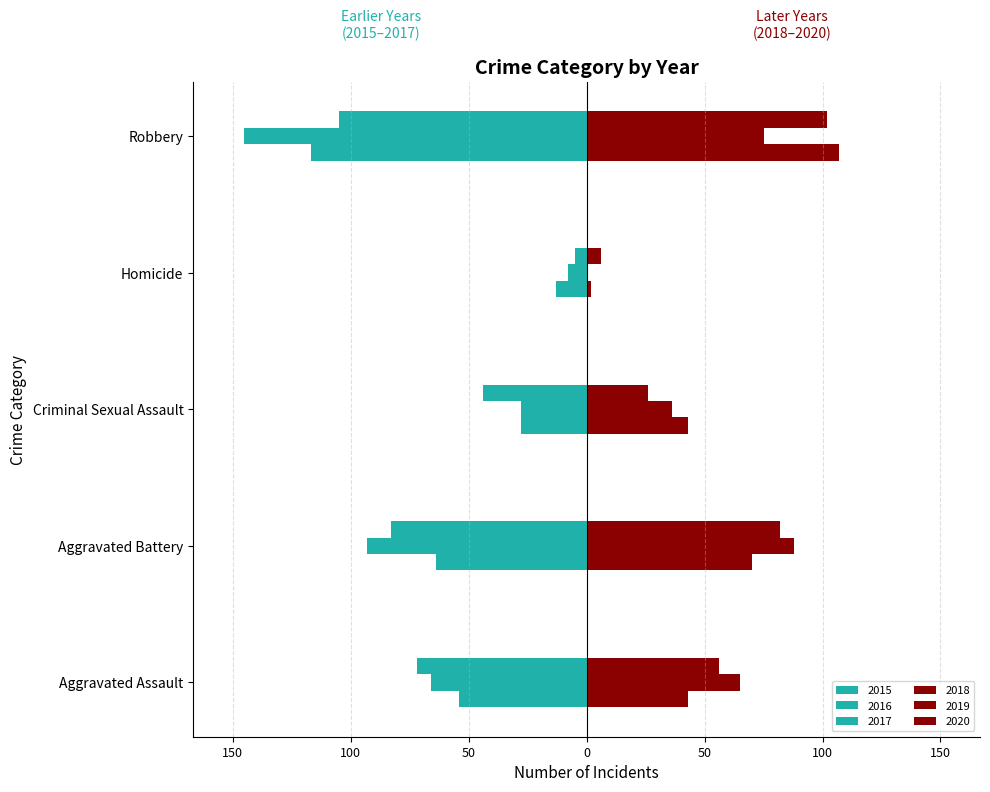

Are the bars horizontal?

Yes